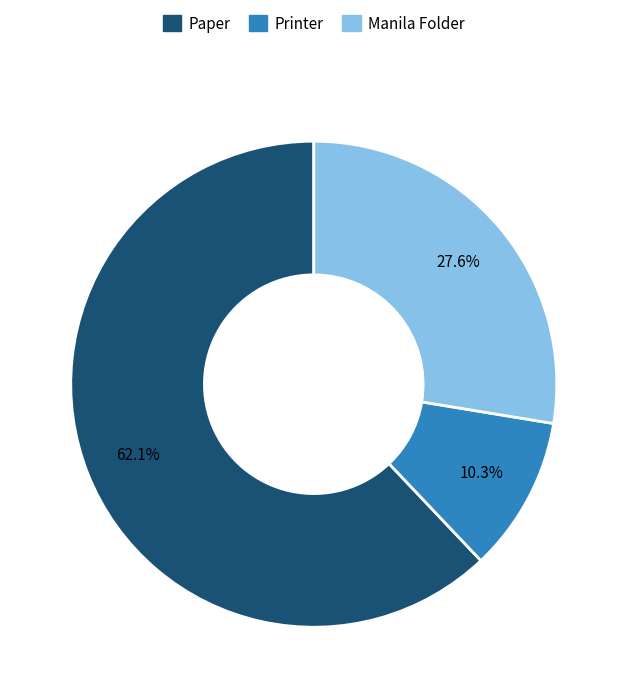

What is the majority slice?

Paper